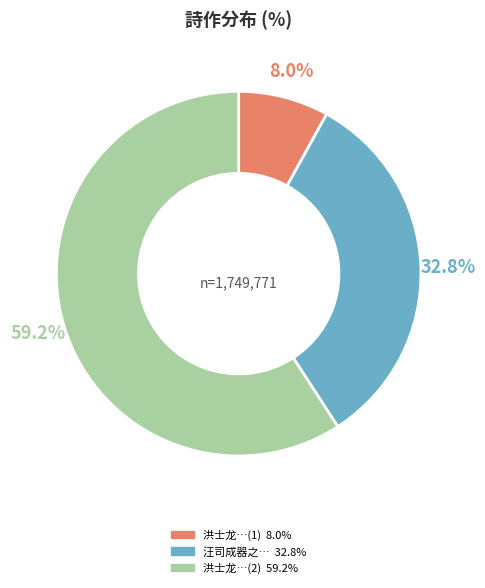

Is there a majority slice in this chart?

Yes